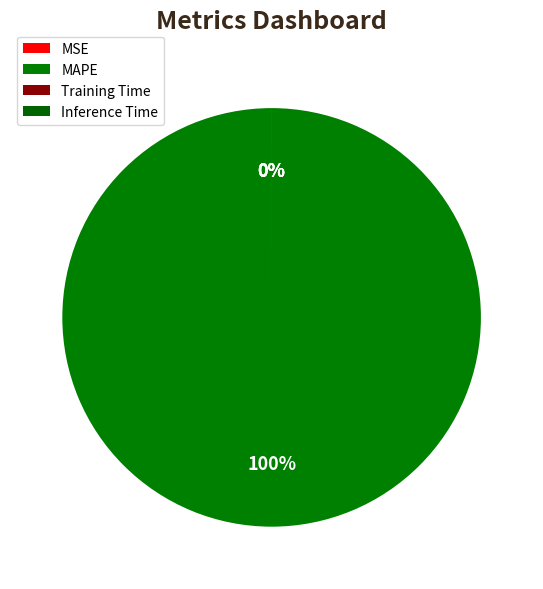

Count the number of slices in the pie.

4